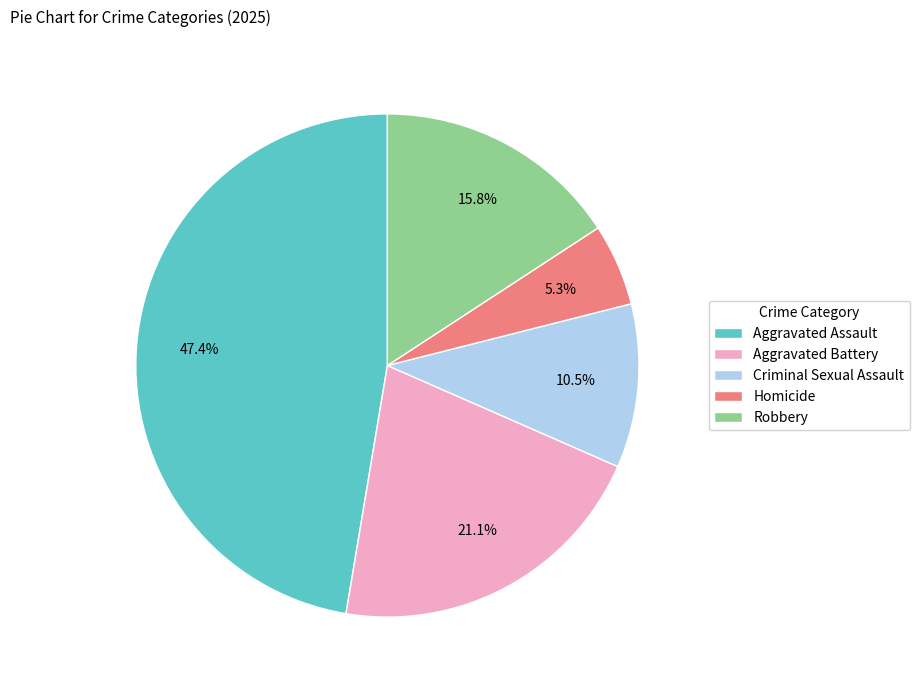

Is the sum of Criminal Sexual Assault and Robbery greater than half?

No